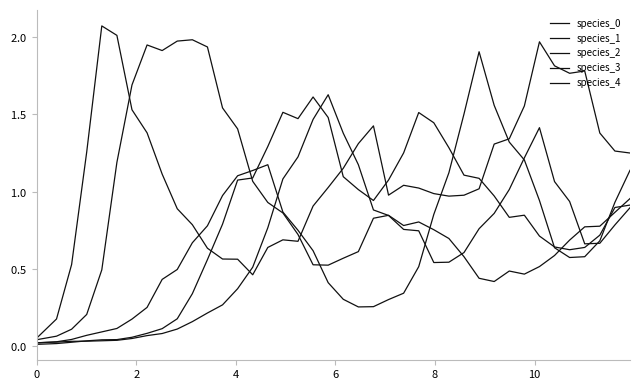

Does the chart display data point markers on the line(s)?

No